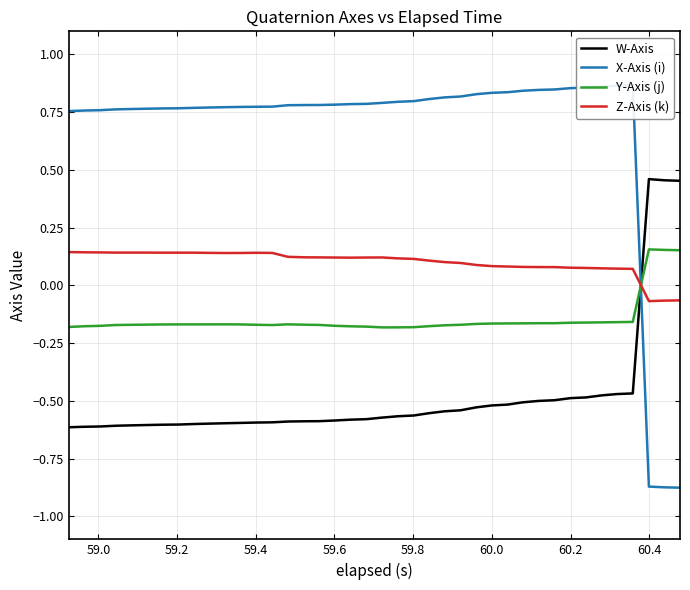

True or false: Y-Axis (j) and Z-Axis (k) intersect in this chart.

True